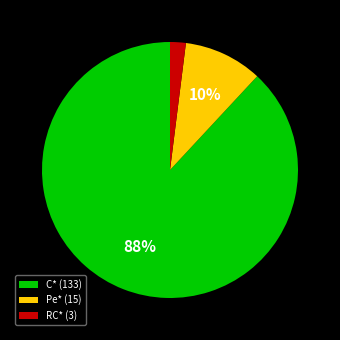

What is the largest slice in the pie chart?

C*